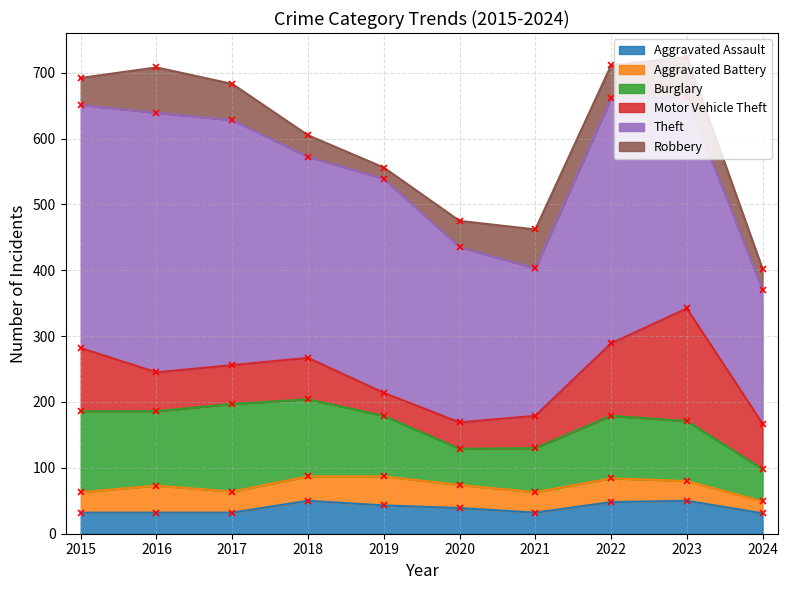

Is it true that Aggravated Assault equals 31 at 2024?

True